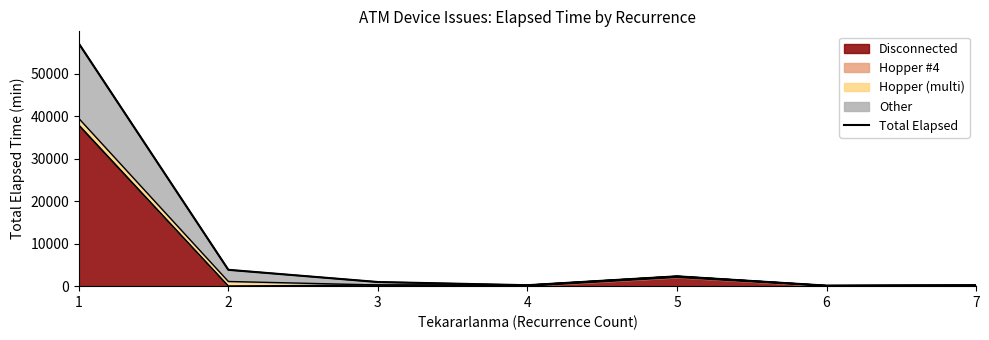

The chart shows a value of 2315 at 5. True or false?

True